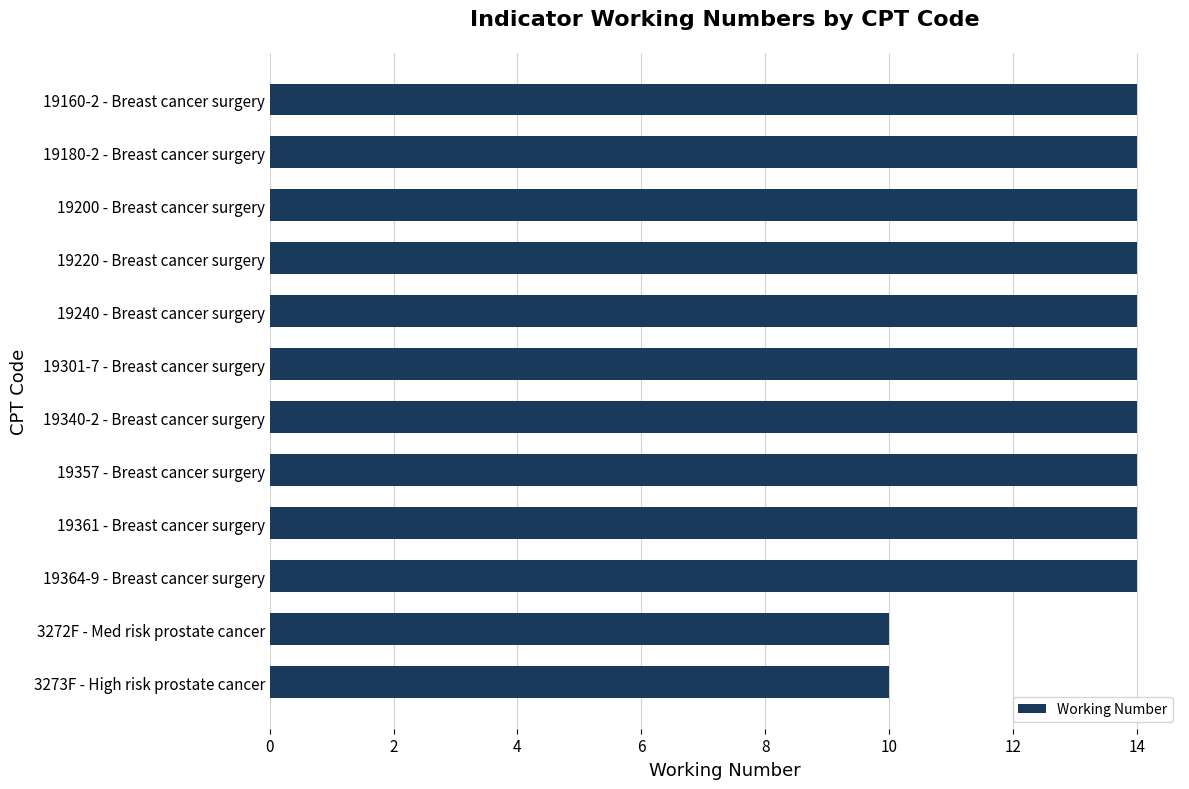

What is the minimum value shown in the chart?

10